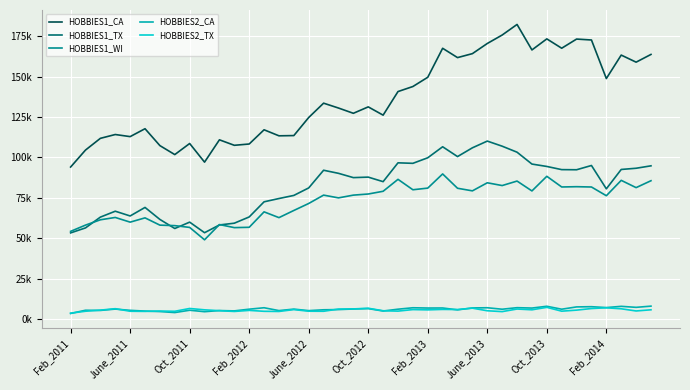

Is this an area chart (filled region under the line)?

No